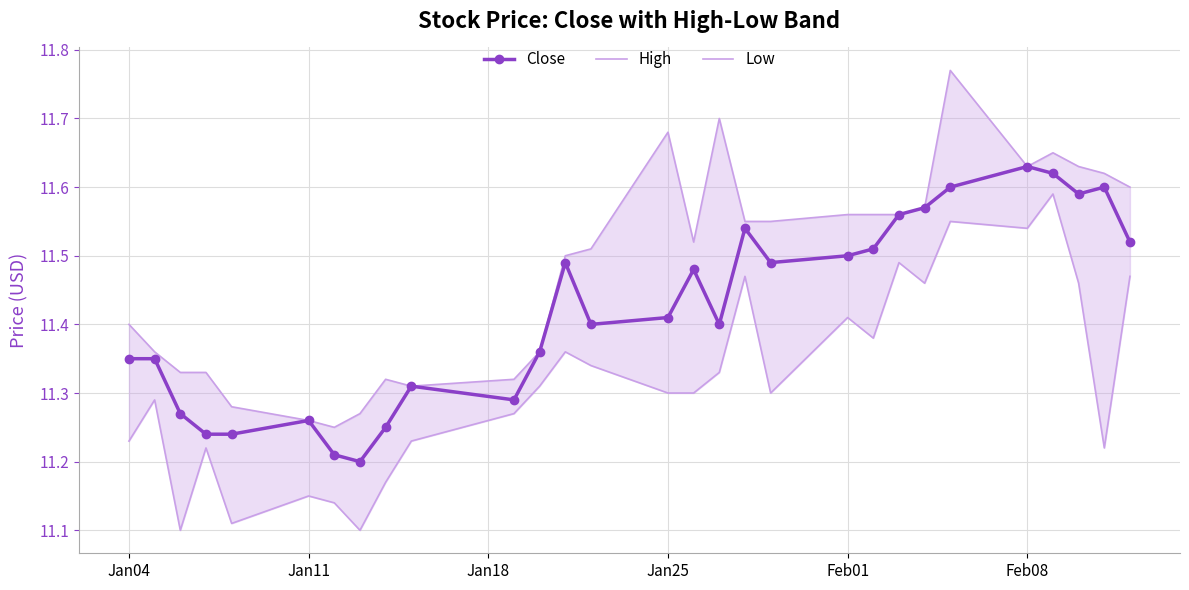

True or false: Close has a value of 11.5 at Feb01.

True